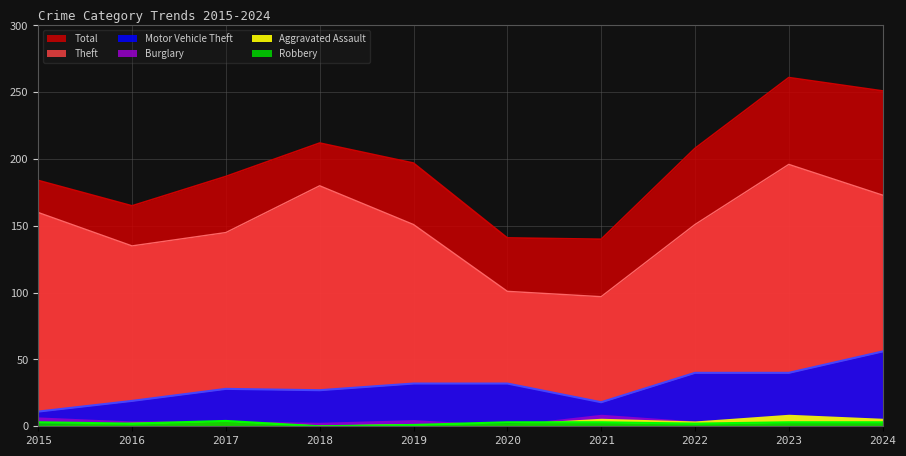

What value does the Theft series have at 2017, to the nearest 5?

145